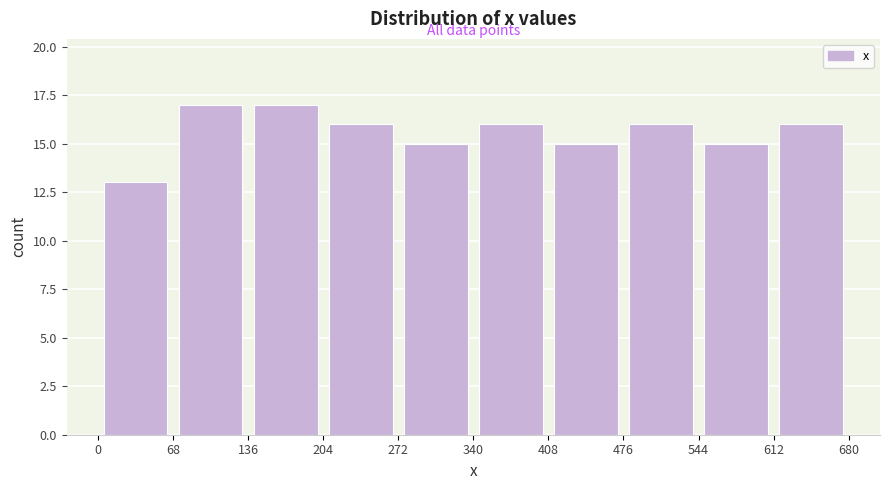

Reading left to right, transcribe this chart: for each bar, give the range it covers on the x-axis and its height. The values are not printed on the chart, so give them approximately, as read against the axis.

0 to 68: 13
68 to 136: 17
136 to 204: 17
204 to 272: 16
272 to 340: 15
340 to 408: 16
408 to 476: 15
476 to 544: 16
544 to 612: 15
612 to 680: 16